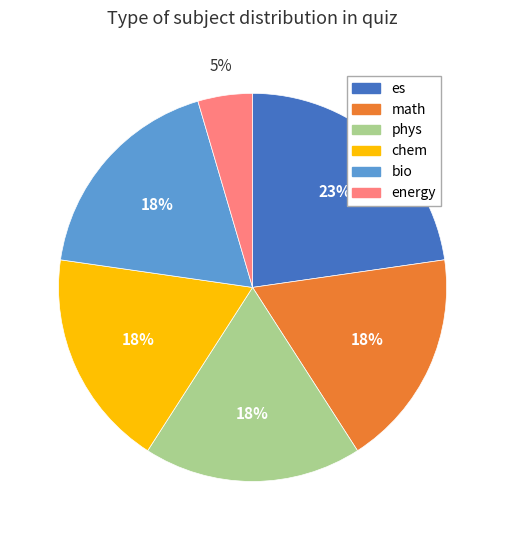

To the nearest percent, what portion does chem represent?

18%